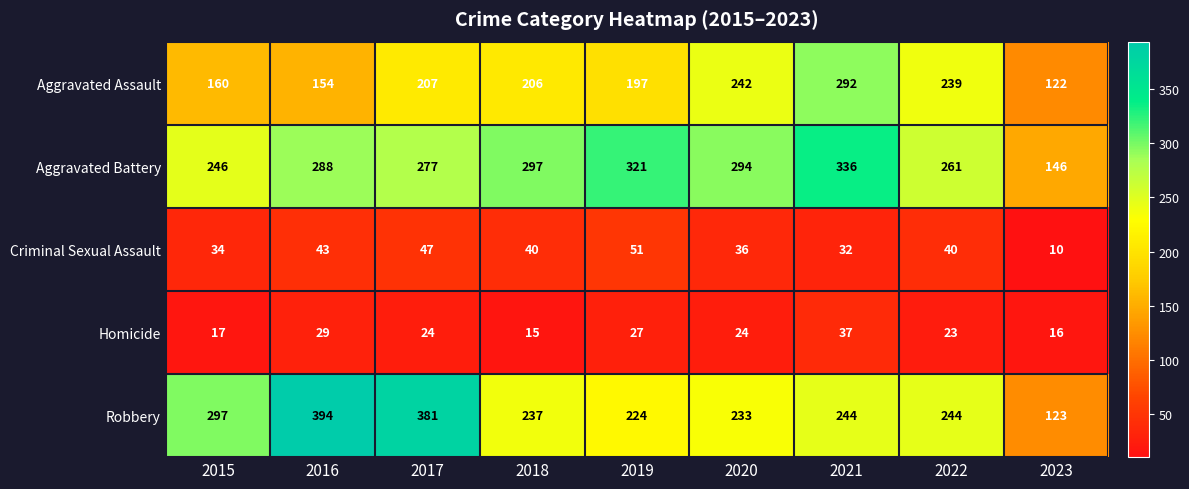

The value of Criminal Sexual Assault at 2018 is 40. True or false?

True